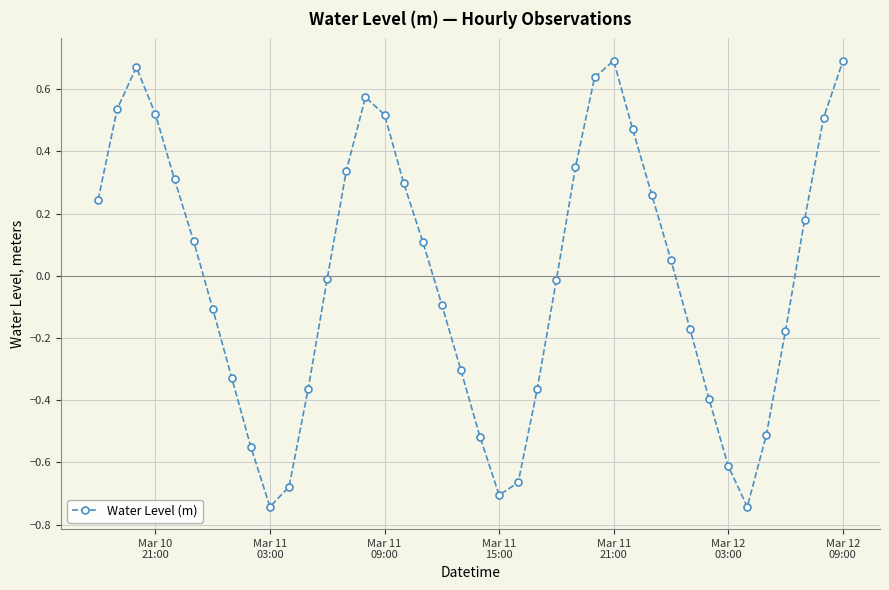

How many interior local valleys (lower than both neighbors) does the data have?

3